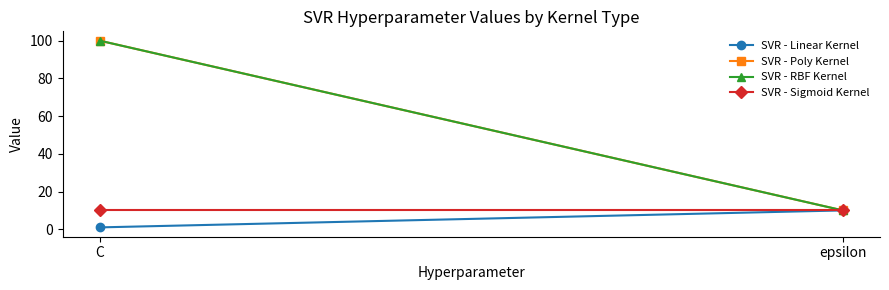

What is the difference between the highest and lowest values at C?

99